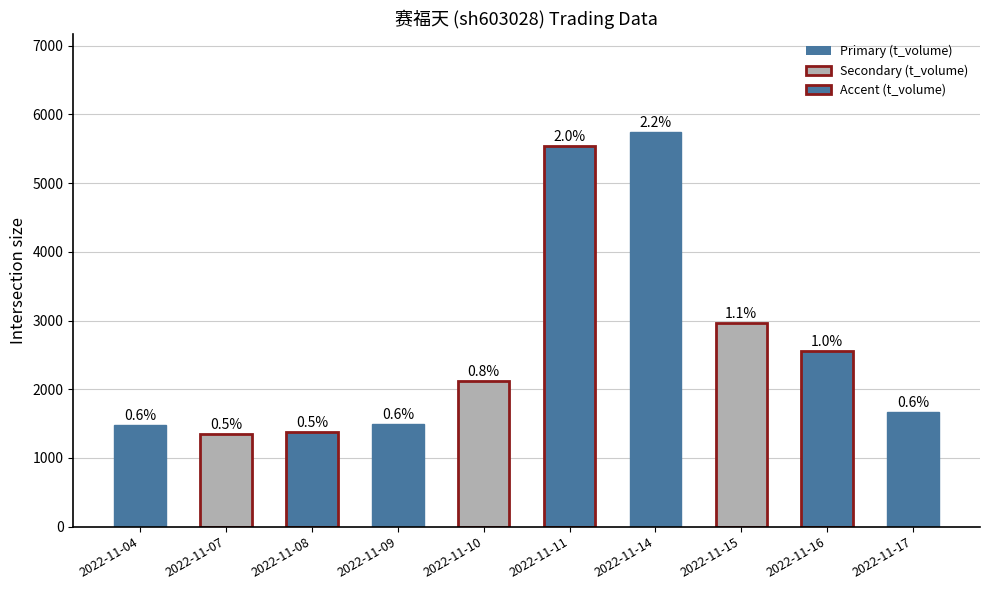

How many bars are there in total?

10